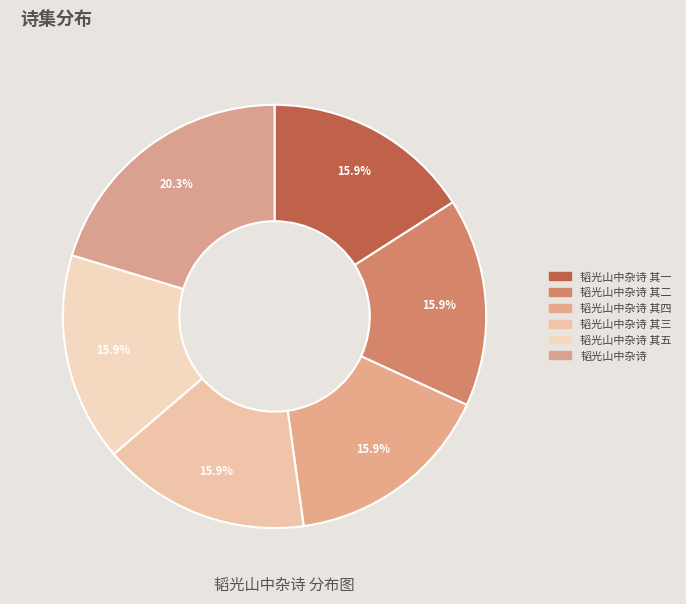

Does 韬光山中杂诗 其三 represent more than half of the total?

No